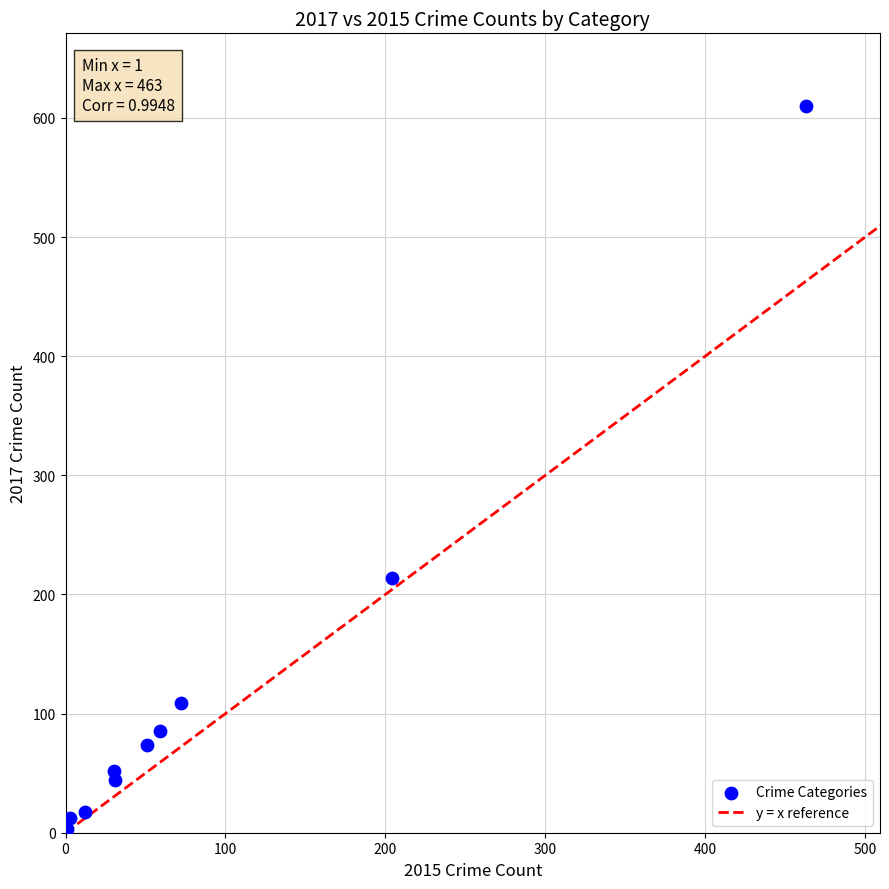

What Y value in the scatter plot is closest to 306?

214